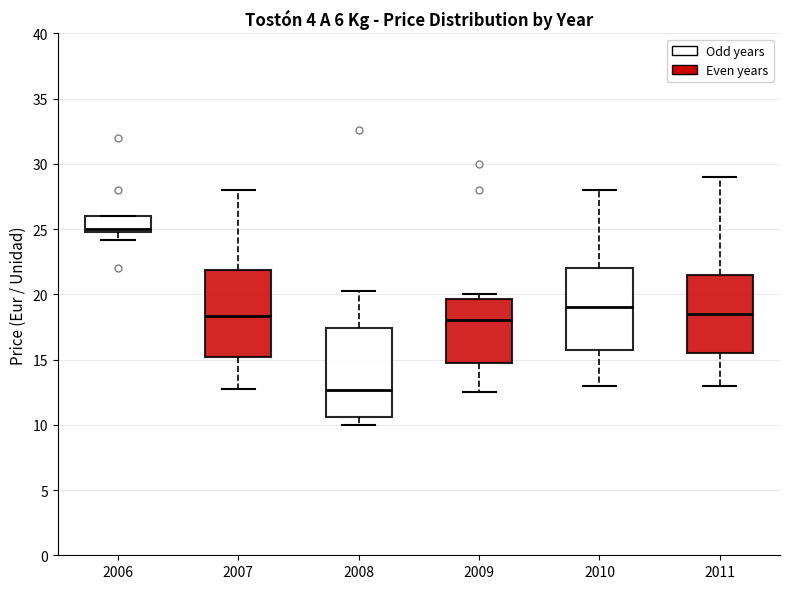

Reading left to right, read every box against the y-axis: the position of its median line, the range the box covers, and the ends of its whiskers. The values are not printed on the chart, so give them approximately, as read against the axis.

2006: median 25.0 (just above the box's lower edge), box 25.0 to 26.0, whiskers 24.0 to 26.0
2007: median 18.5, box 15.0 to 22.0, whiskers 13.0 to 28.0
2008: median 12.5, box 10.5 to 17.5, whiskers 10.0 to 20.5
2009: median 18.0, box 15.0 to 19.5, whiskers 12.5 to 20.0
2010: median 19.0, box 16.0 to 22.0, whiskers 13.0 to 28.0
2011: median 18.5, box 15.5 to 21.5, whiskers 13.0 to 29.0